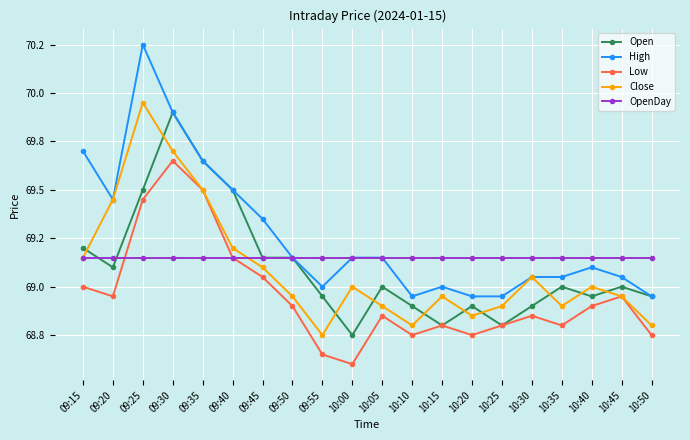

At which label does High reach its peak?

09:25